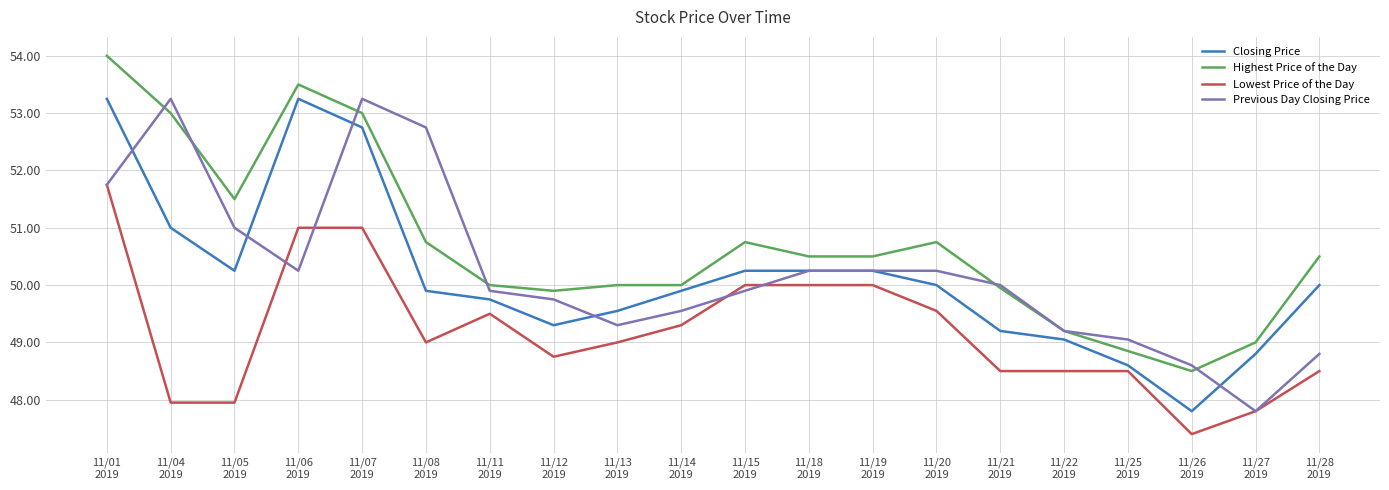

Is this an area chart (filled region under the line)?

No